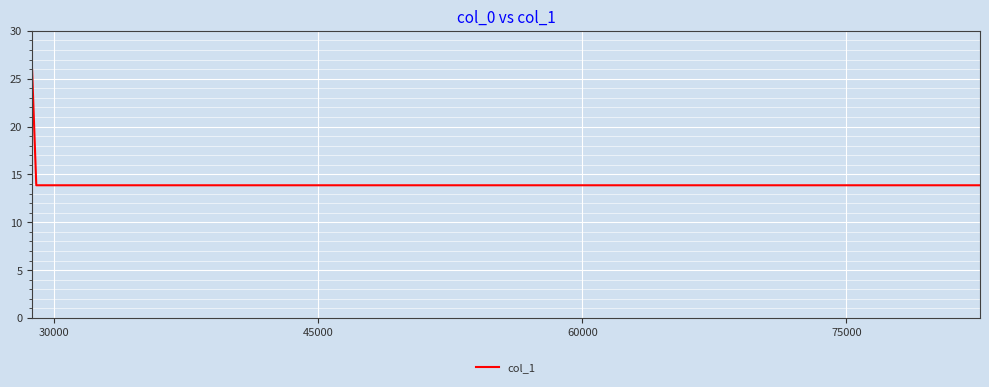

Does the chart display data point markers on the line(s)?

No